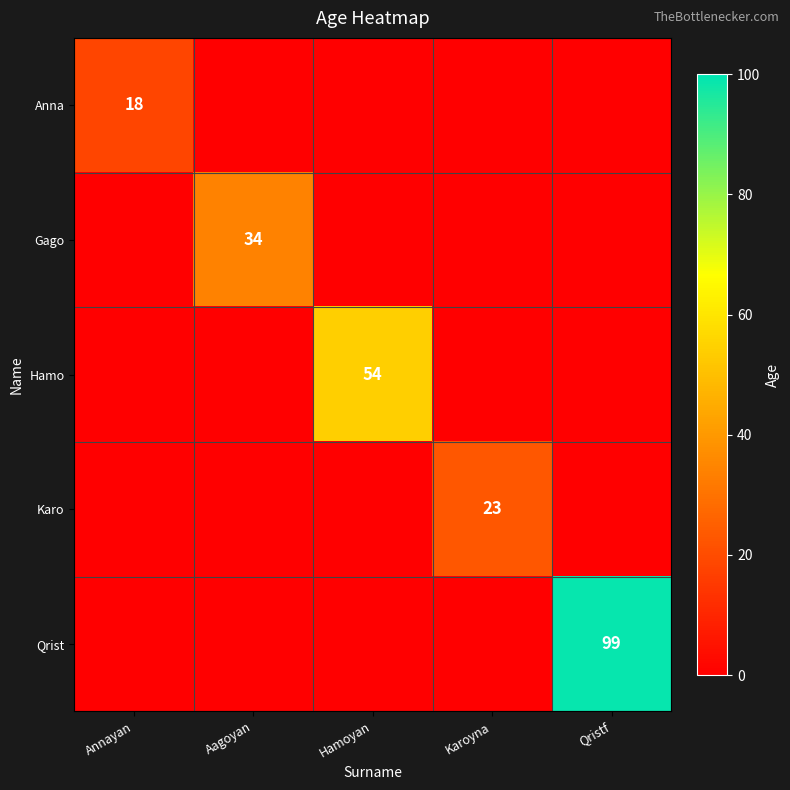

True or false: Hamo has a value of 54 at Hamoyan.

True